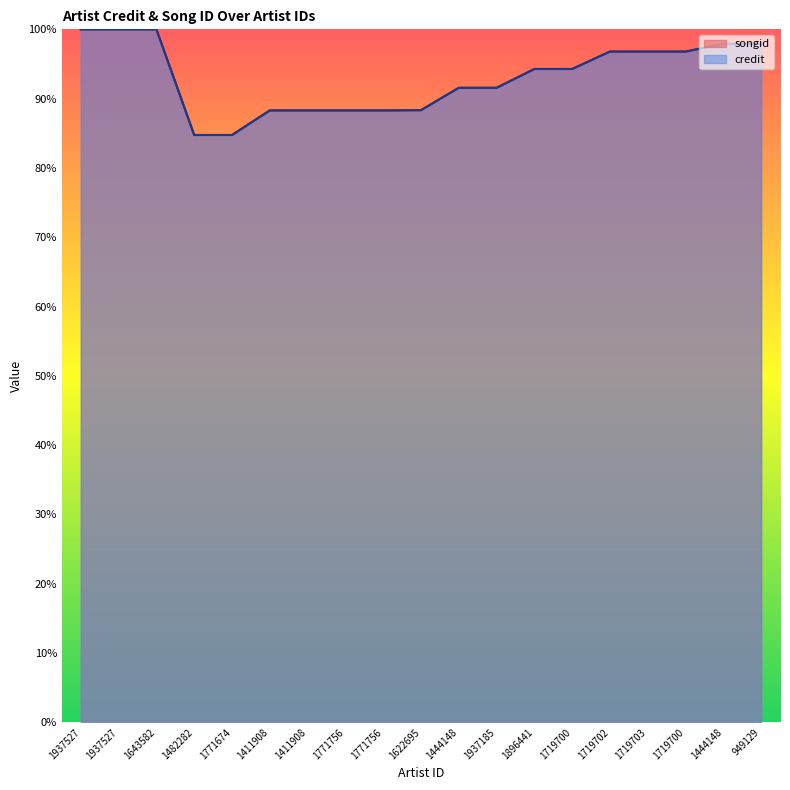

How many lines are shown in the chart?

2